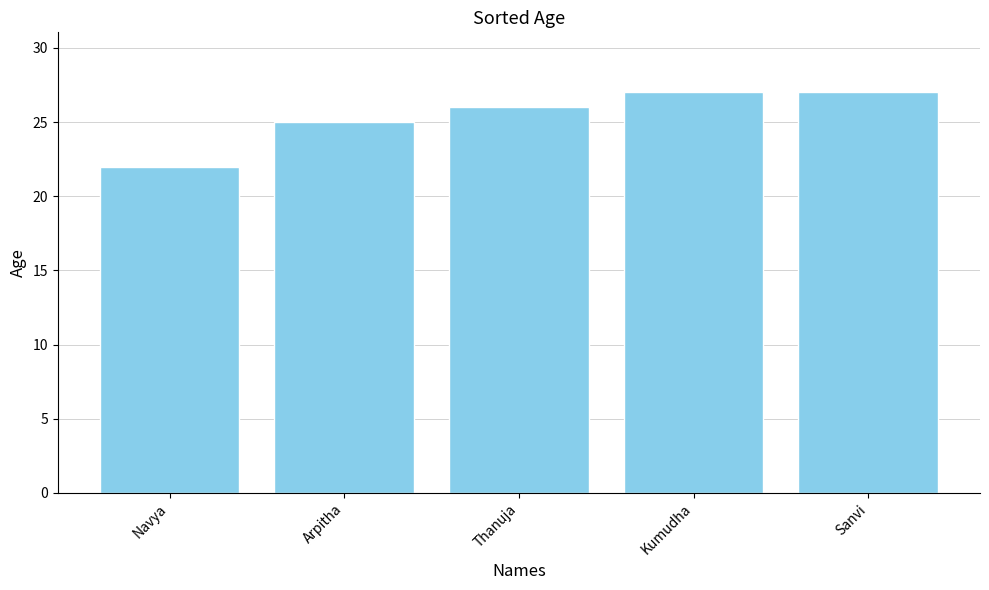

Reading left to right, transcribe all the data shown in this chart.

22	25	26	27	27